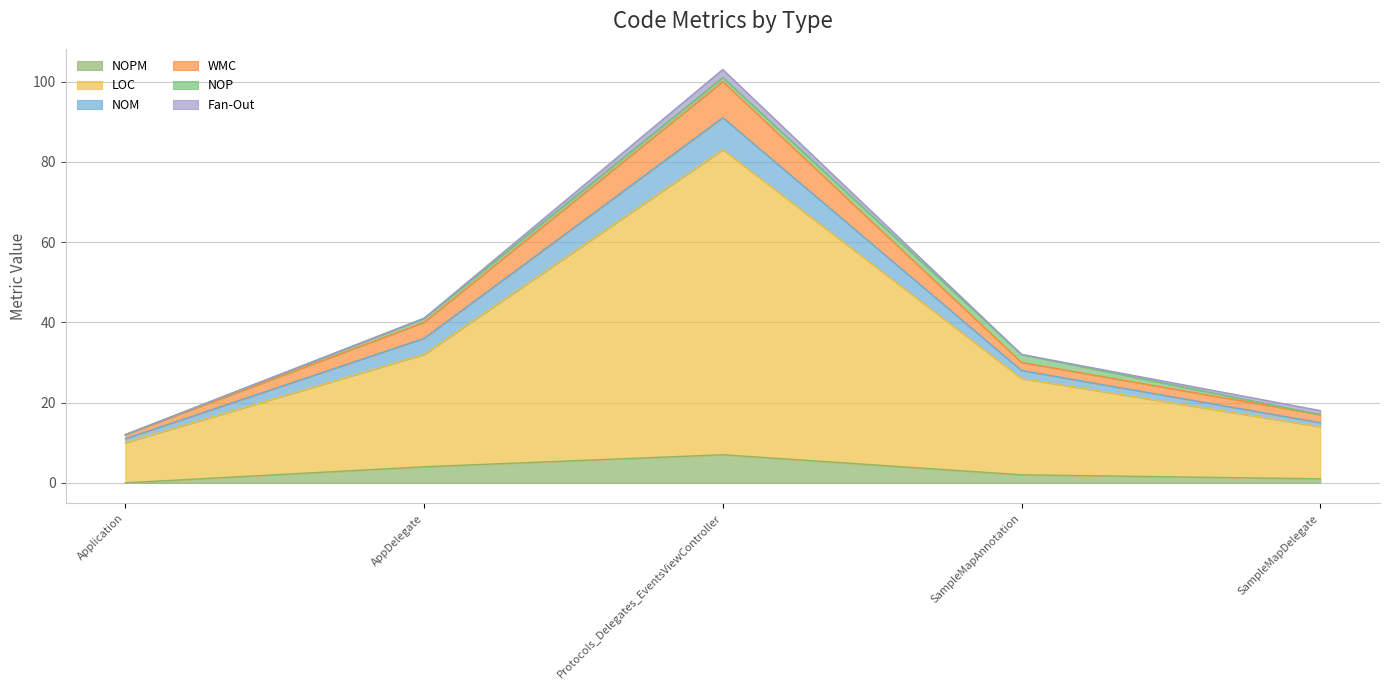

At which category is the sum across all series the highest?

Protocols_Delegates_EventsViewController